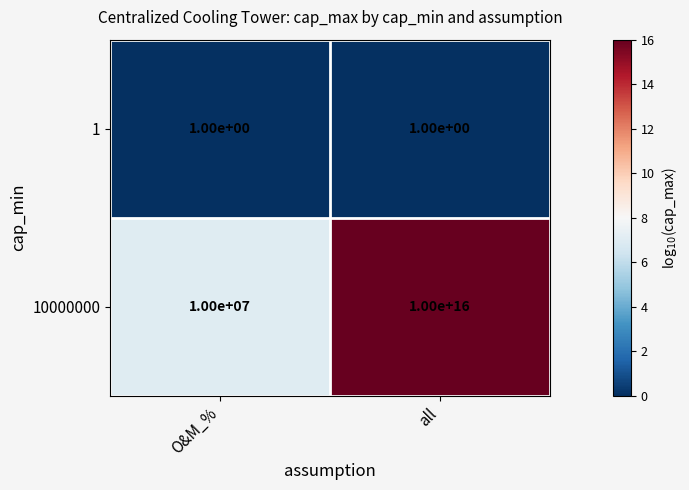

Which series changed the most between O&M_% and all?

10000000